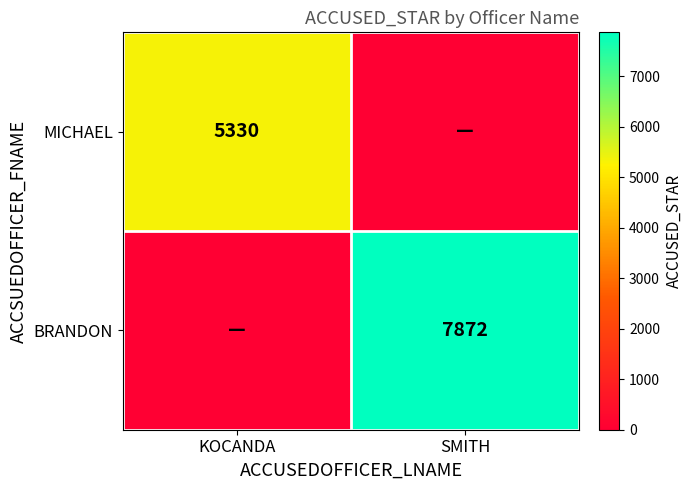

The value of BRANDON at SMITH is 12771. True or false?

False